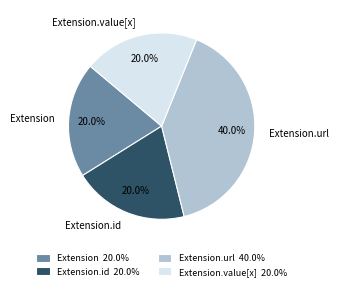

Does Extension.value[x] account for over 50% of the chart?

No